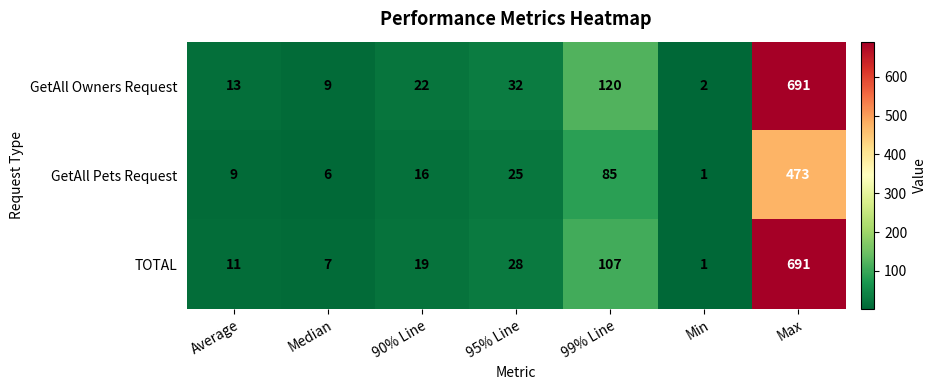

List the labels in order of TOTAL value, smallest first.

Min, Median, Average, 90% Line, 95% Line, 99% Line, Max